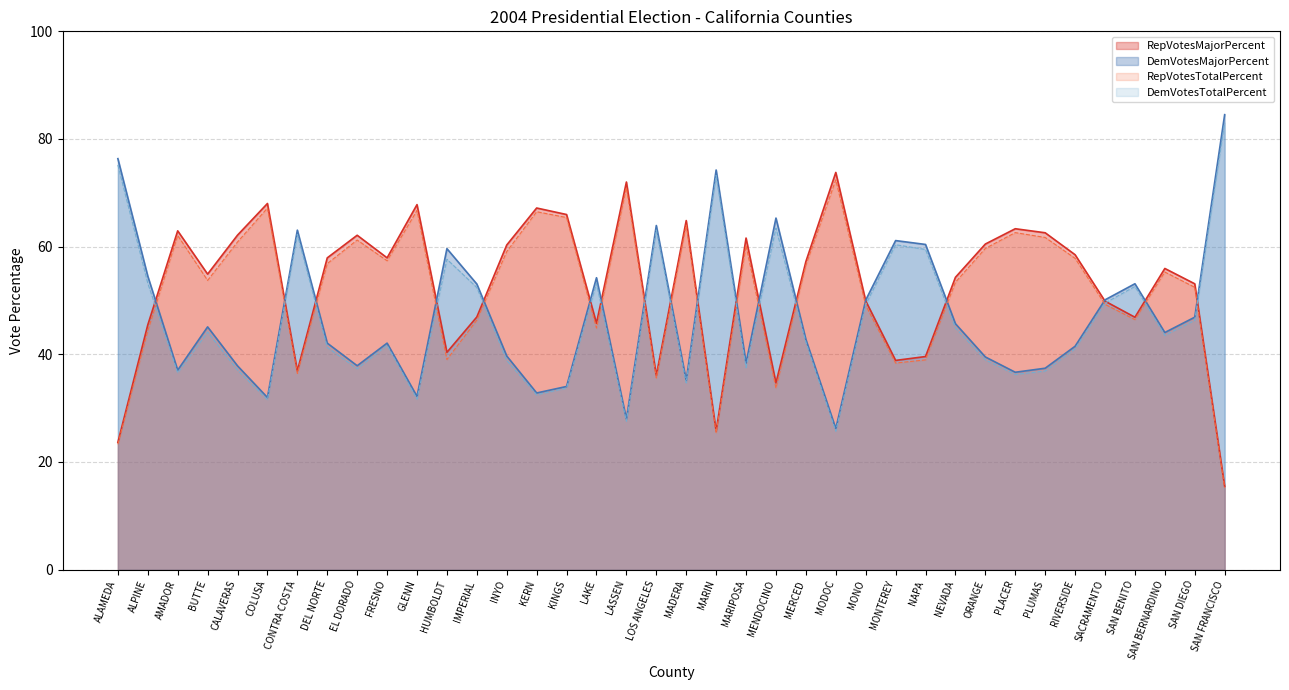

Which series changed the most between SACRAMENTO and SAN DIEGO?

RepVotesMajorPercent